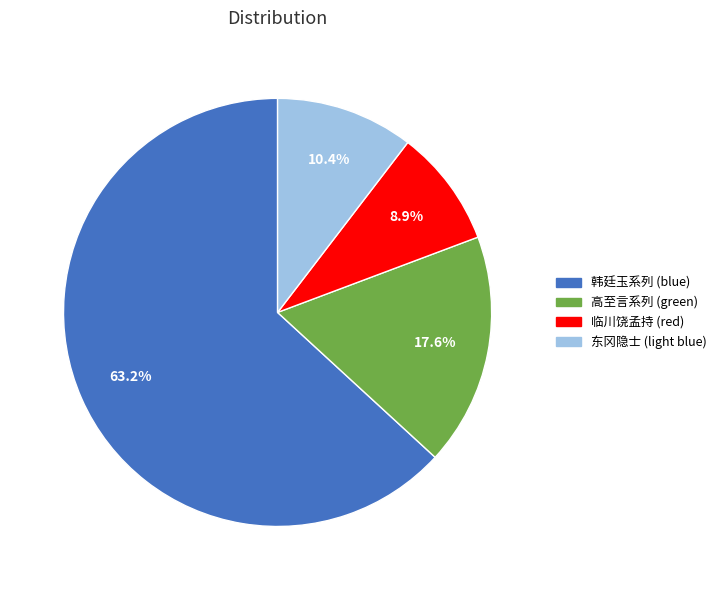

Is the sum of 临川饶孟持 (red) and 高至言系列 (green) greater than half?

No